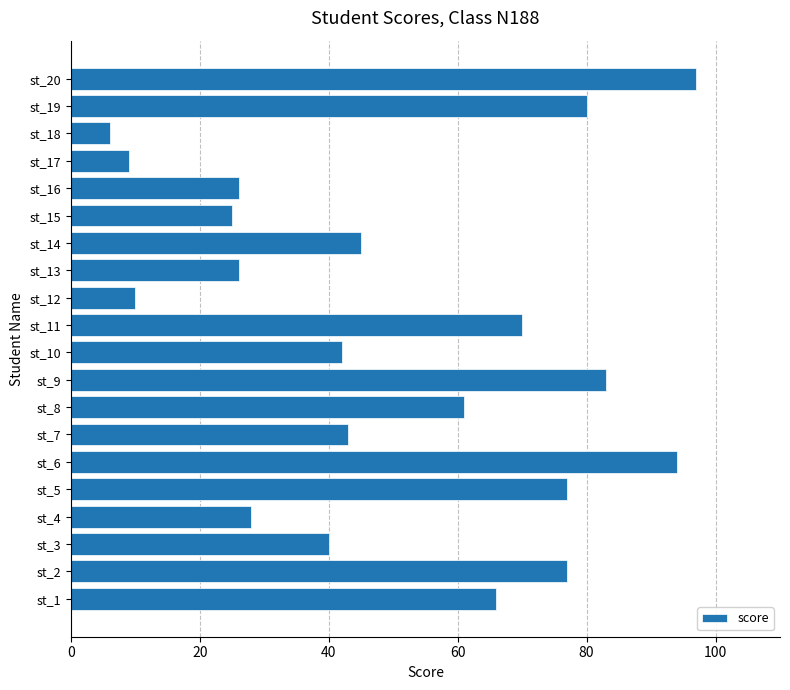

What is the change in value from st_11 to st_13?

-44